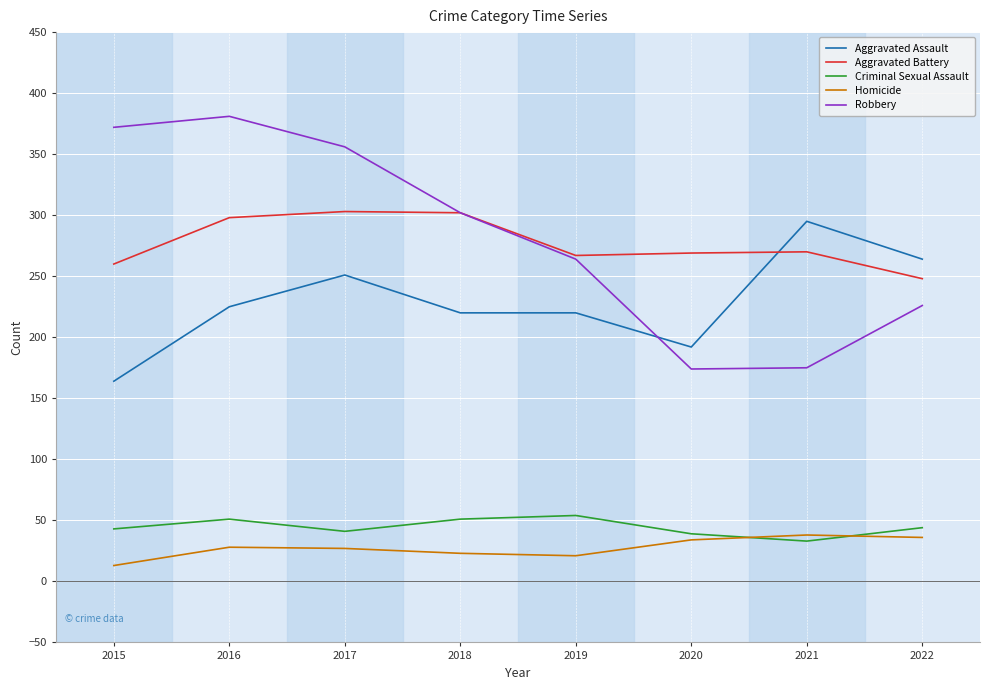

Between 2018 and 2022, which series saw the biggest shift?

Robbery